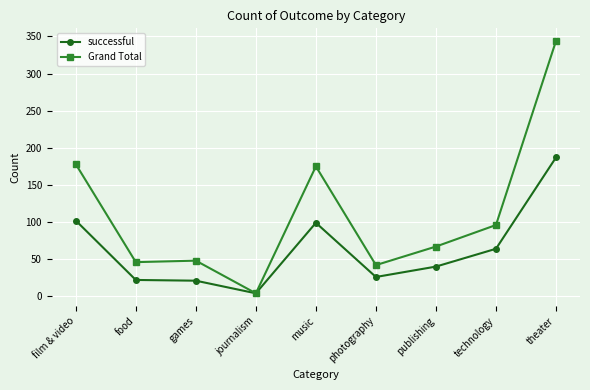

What is the label of the 7th point from the left?

publishing